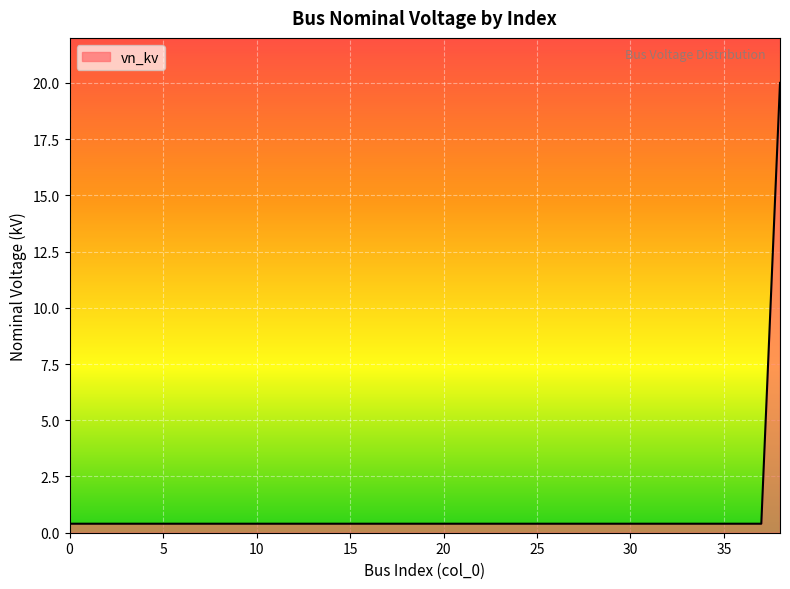

Does the chart display data point markers on the line(s)?

No